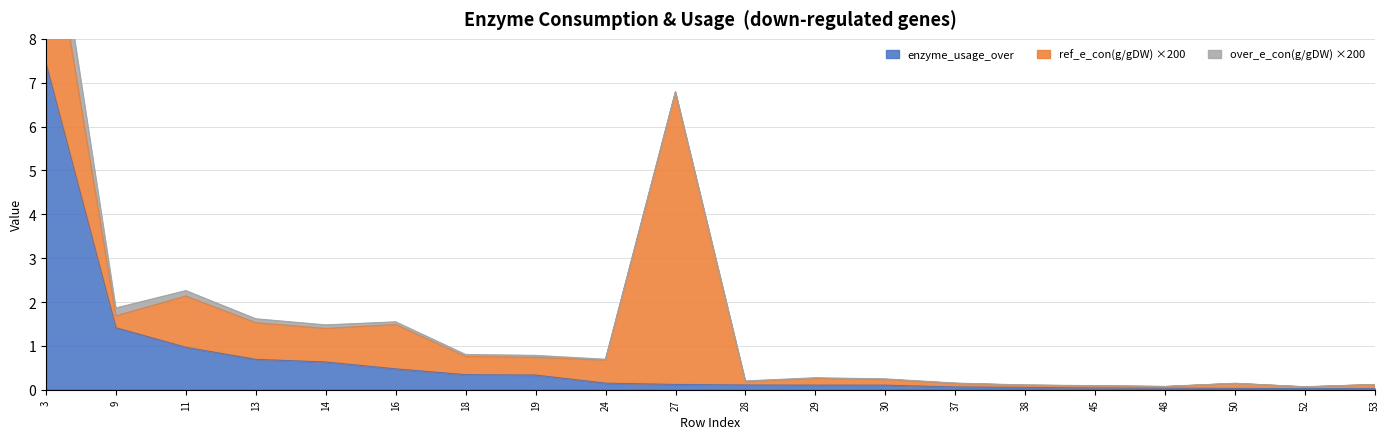

Which series has the largest range (max minus min)?

enzyme_usage_over